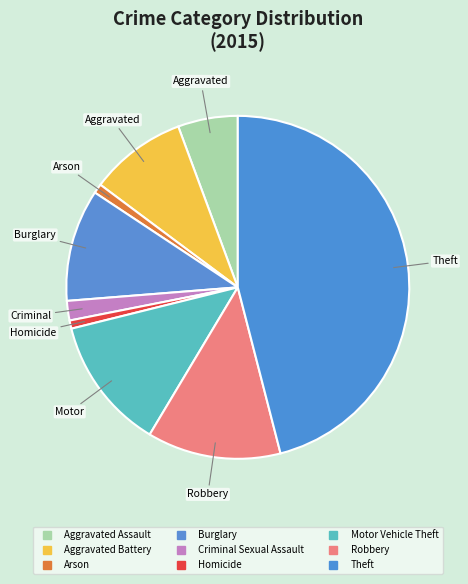

How many segments does this pie chart have?

9